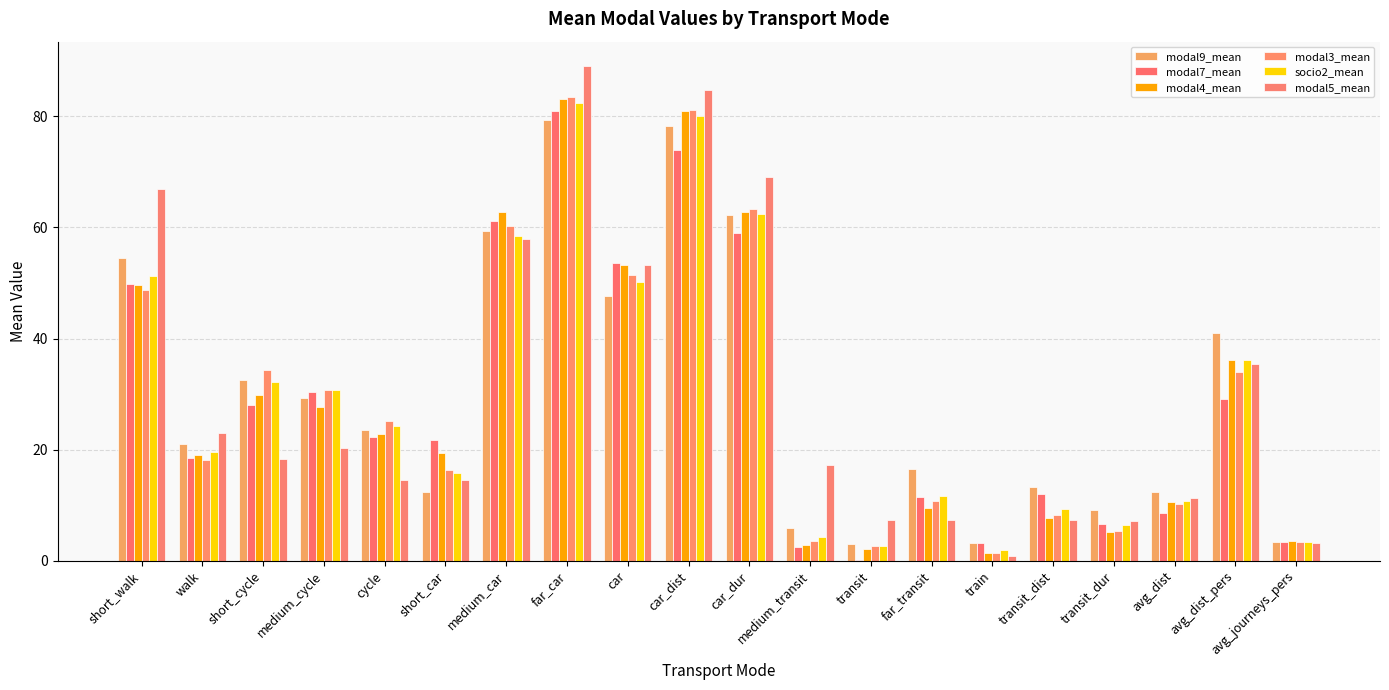

At which label does modal9_mean first exceed 23?

short_walk